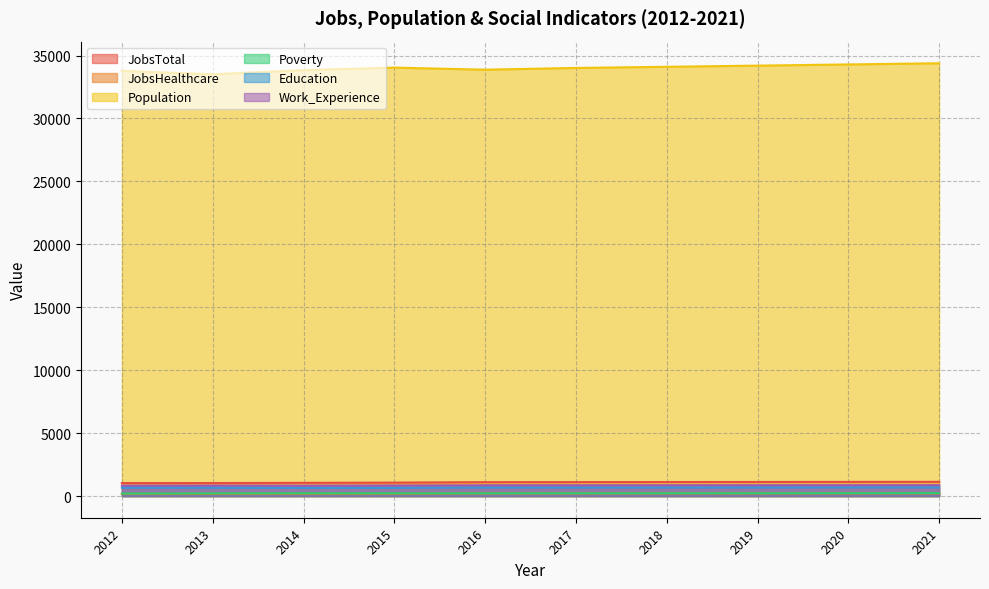

What is the sum of the Education values at 2016 and 2017?

1371